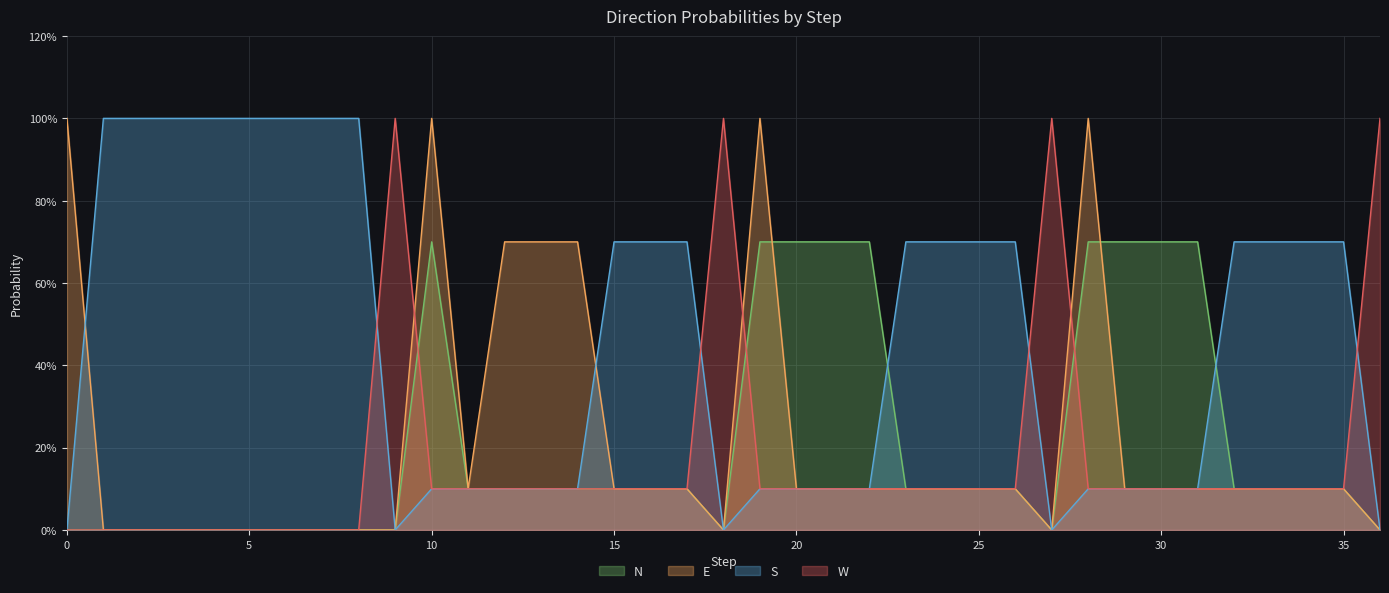

Which category has the highest value in the W series?

9